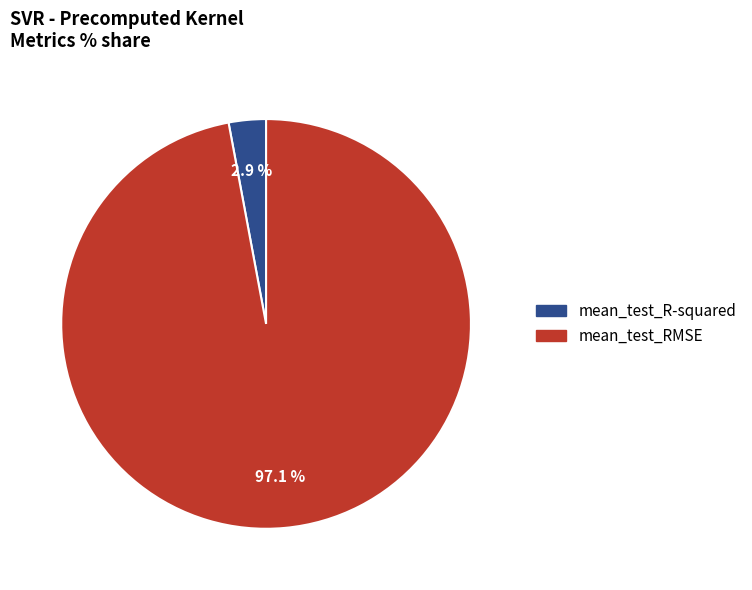

Which has a higher value, mean_test_RMSE or mean_test_R-squared?

mean_test_RMSE